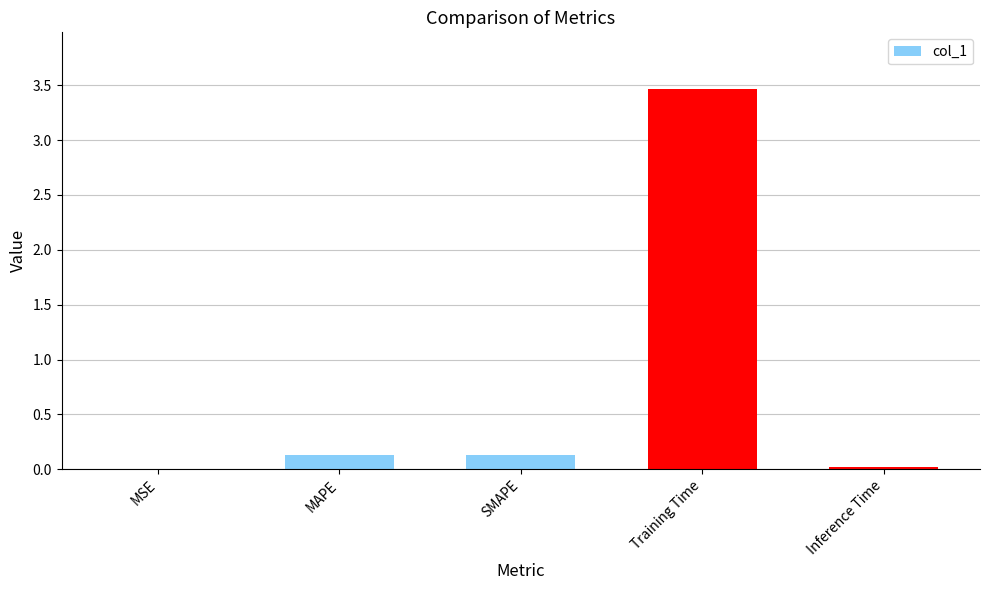

Is it true that the value at MAPE is 0.1?

True